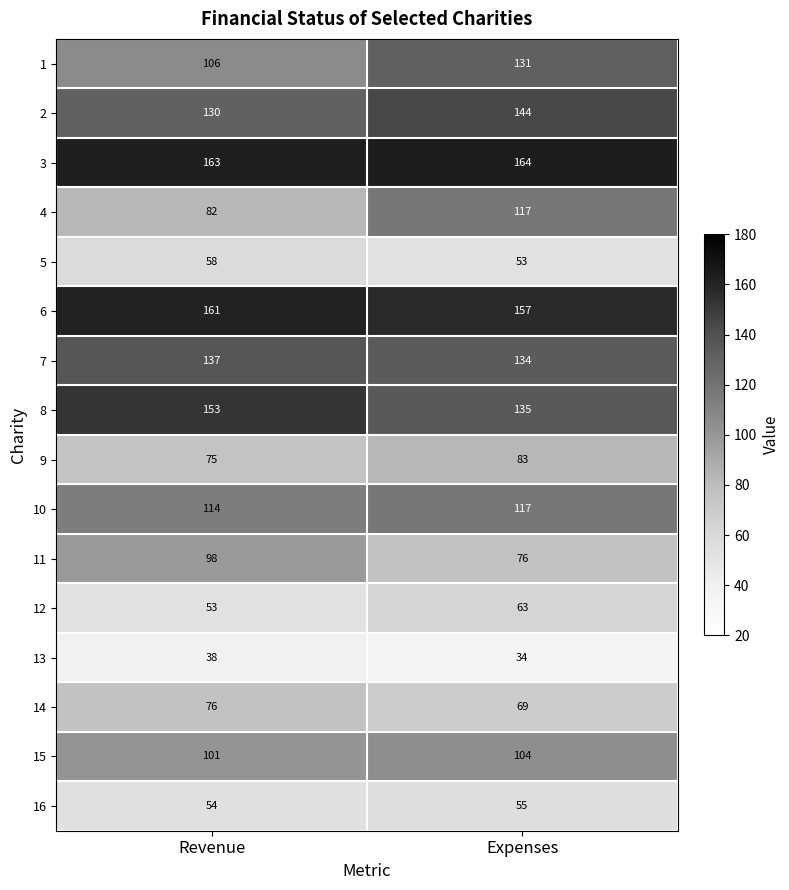

What is the difference between the maximum and minimum values in the 14 series?

7